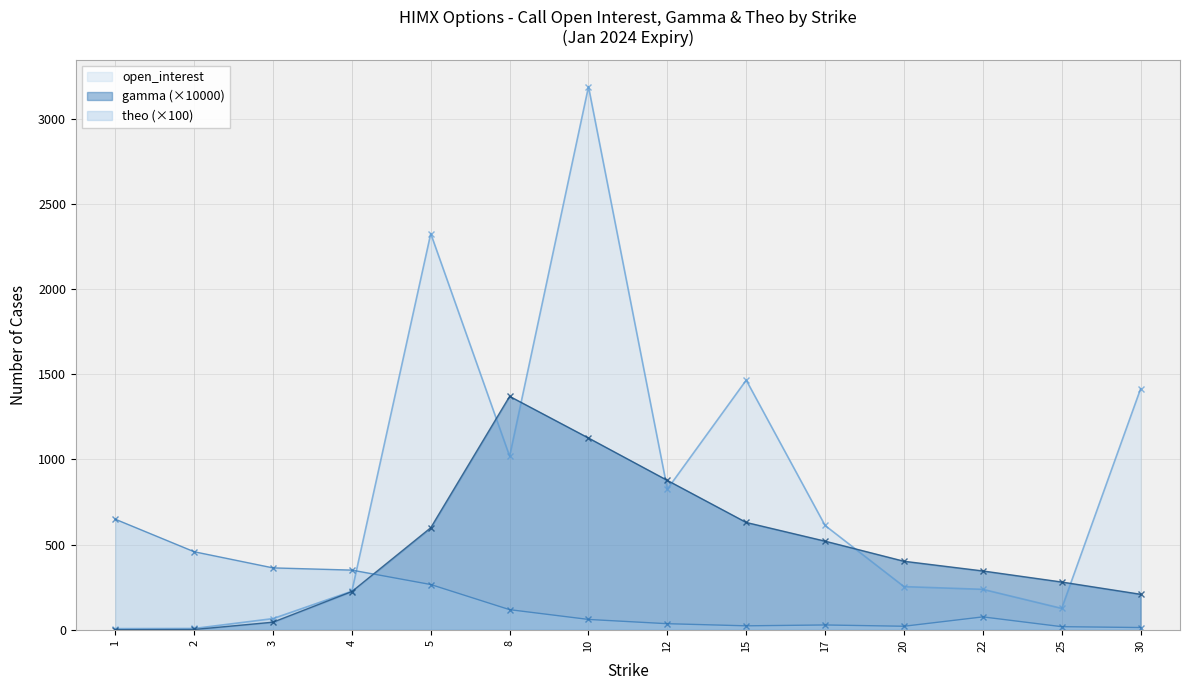

What is the spread (max minus min) of values at 10?

3130.0